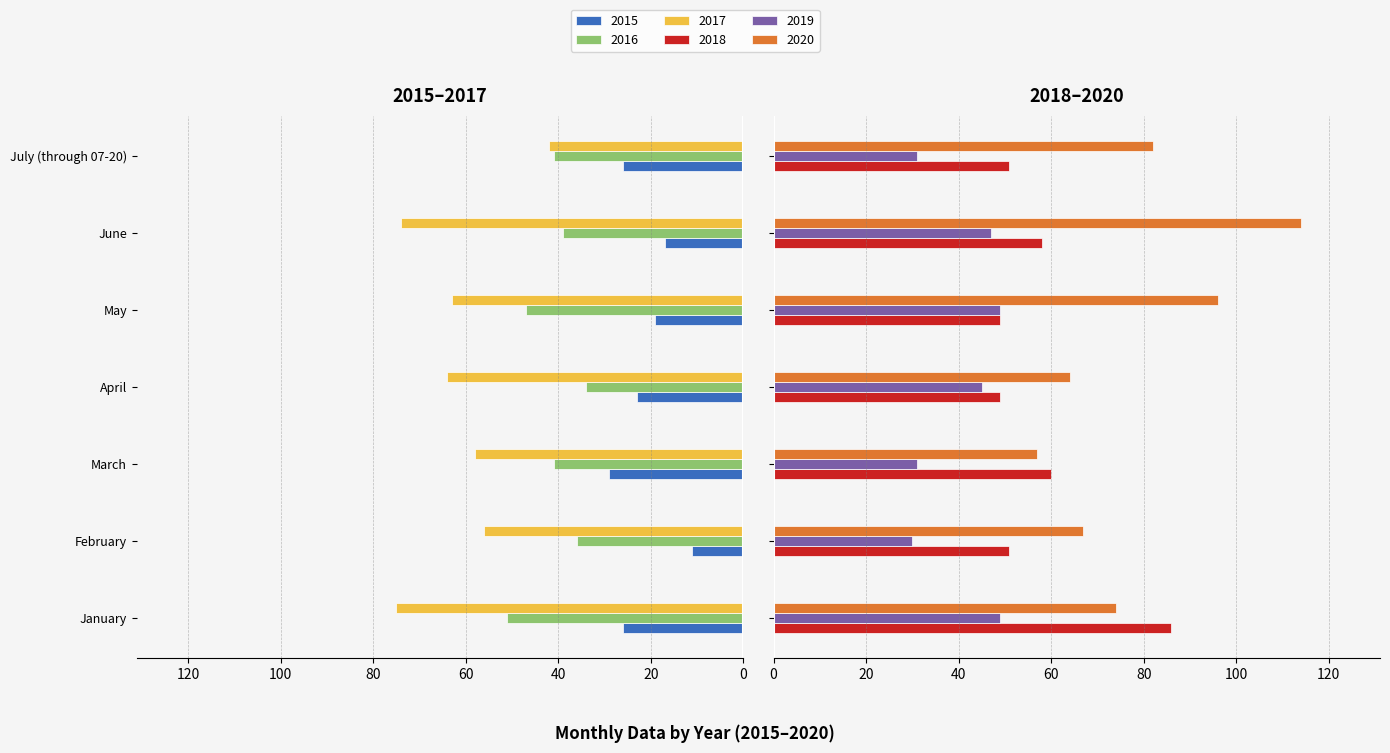

Which category has the lowest value in the 2019 series?

February